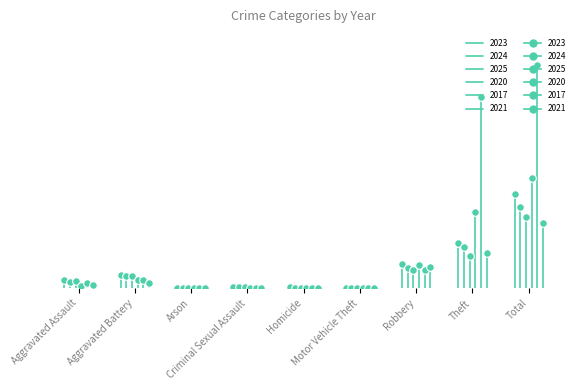

Which series has the largest total across all categories?

2017